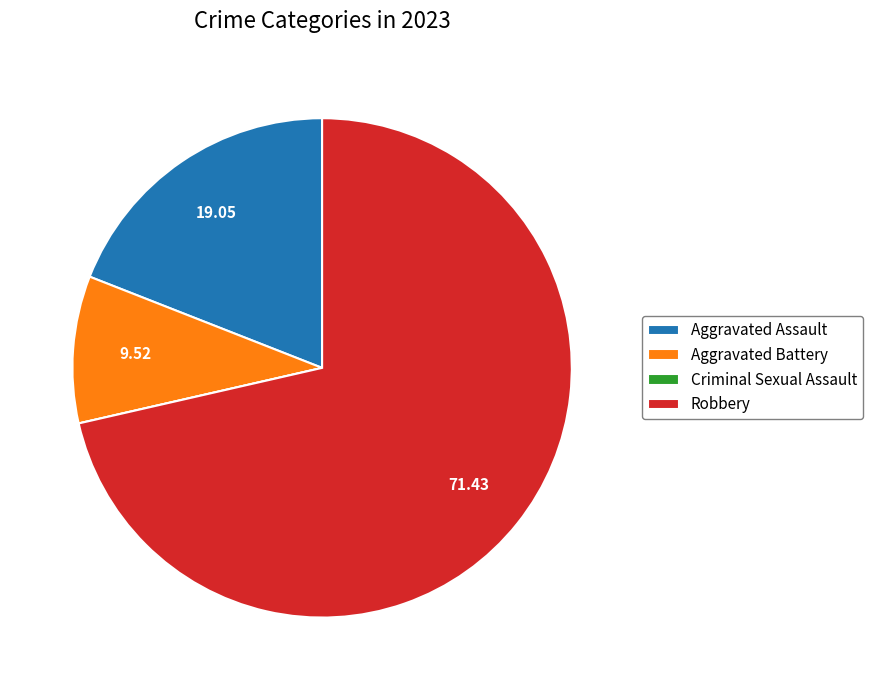

What is the majority slice?

Robbery